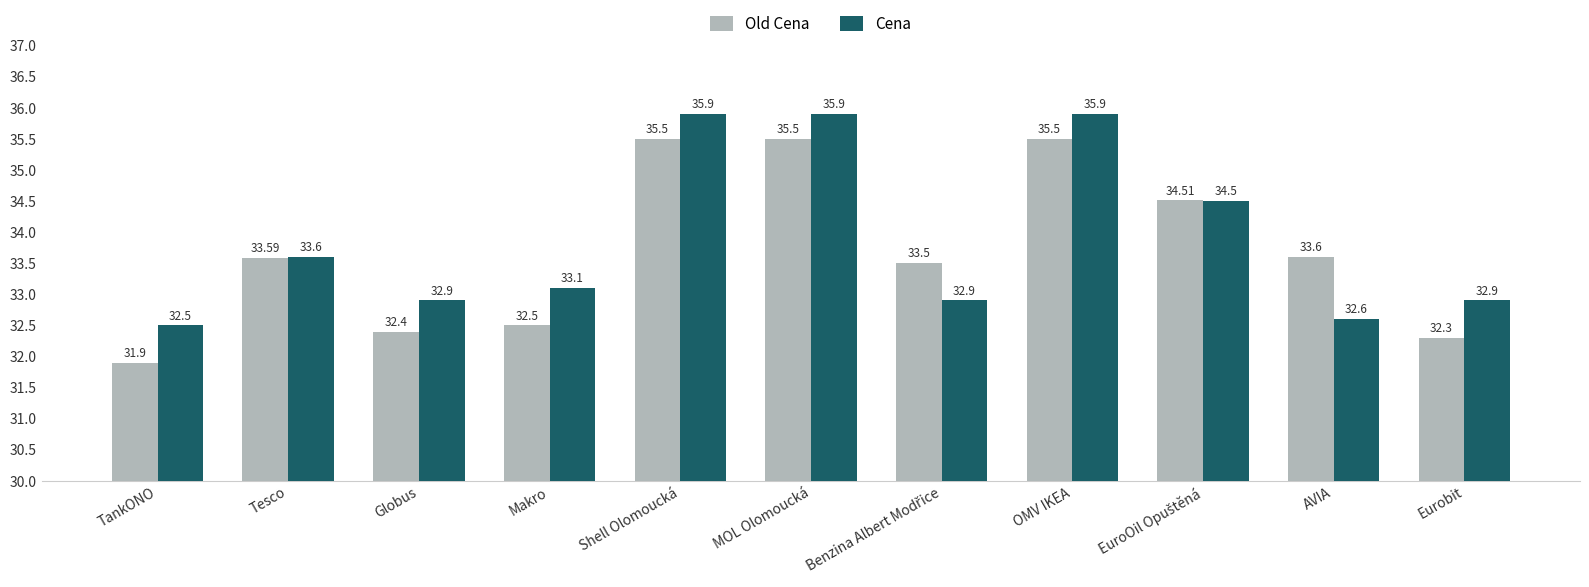

What is the label of the 8th bar from the left?

OMV IKEA